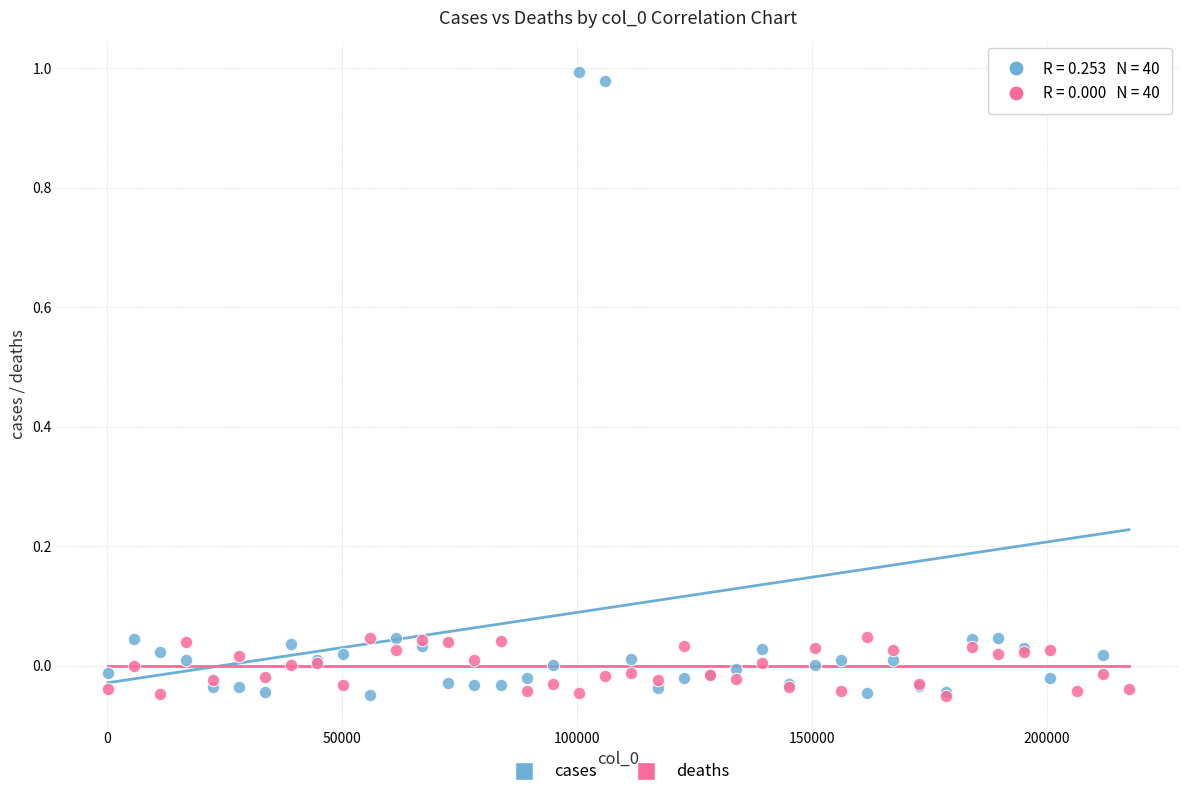

What are all the series names shown in the legend?

cases, deaths